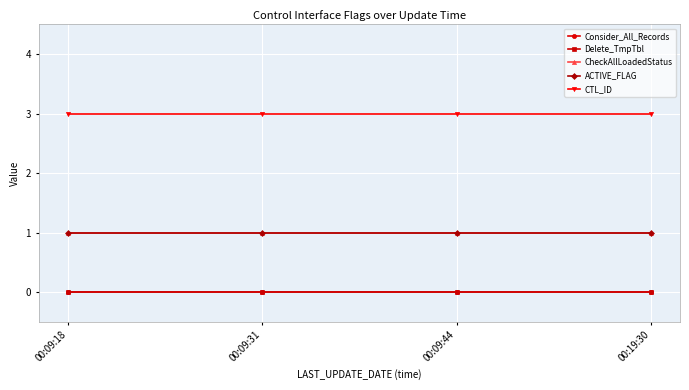

True or false: CTL_ID has more than 0 points higher than both neighbors.

False